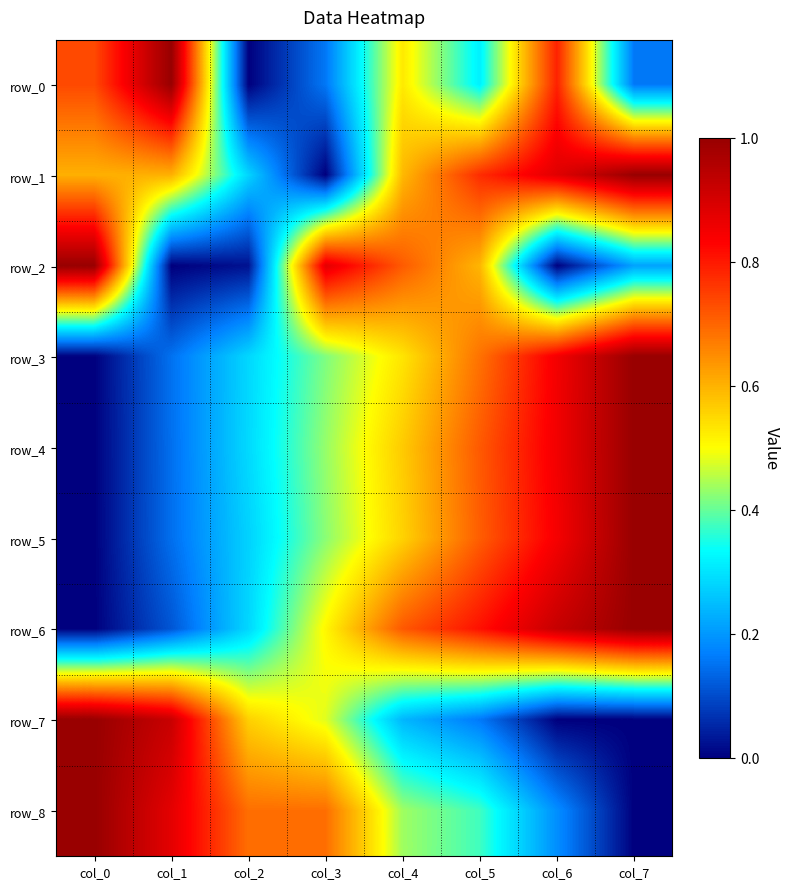

Rank the categories by row_4 value from lowest to highest.

col_0, col_1, col_2, col_3, col_4, col_5, col_6, col_7